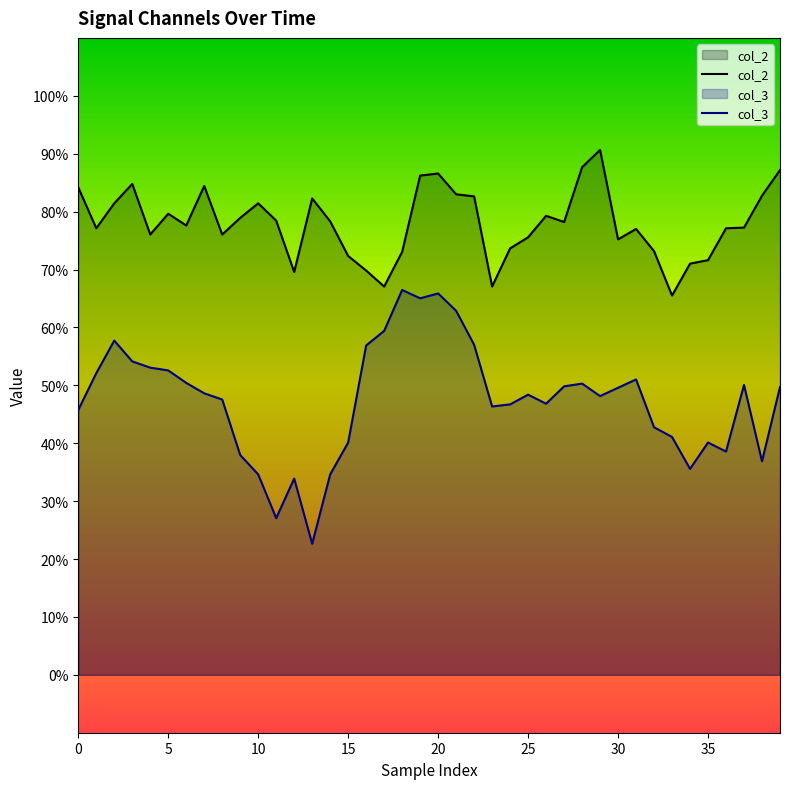

What is the value of the col_3 point at the 32nd from the left?

0.5